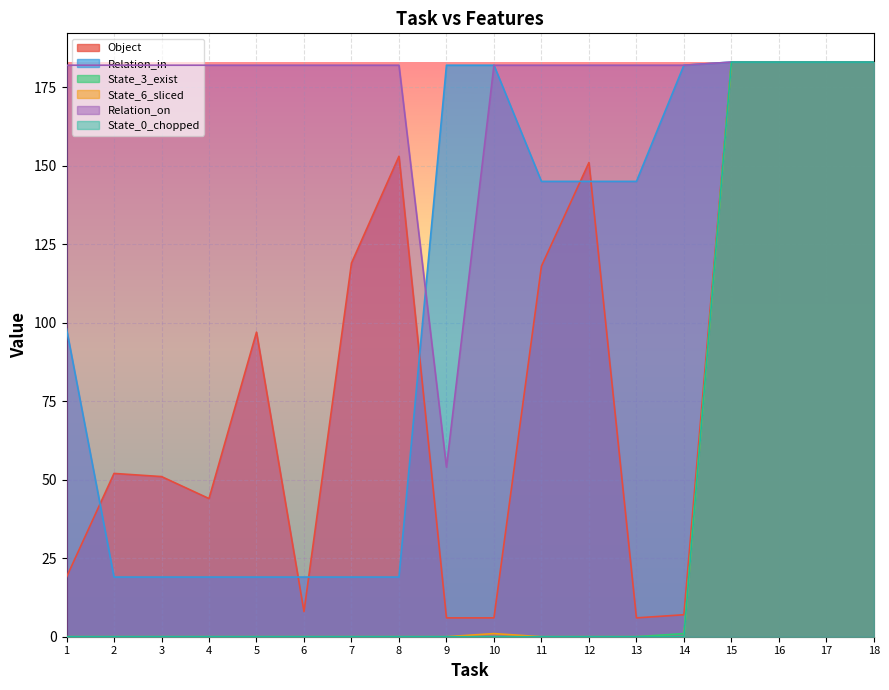

Rank the series at 10 from highest to lowest value.

Relation_in, Relation_on, Object, State_6_sliced, State_3_exist, State_0_chopped